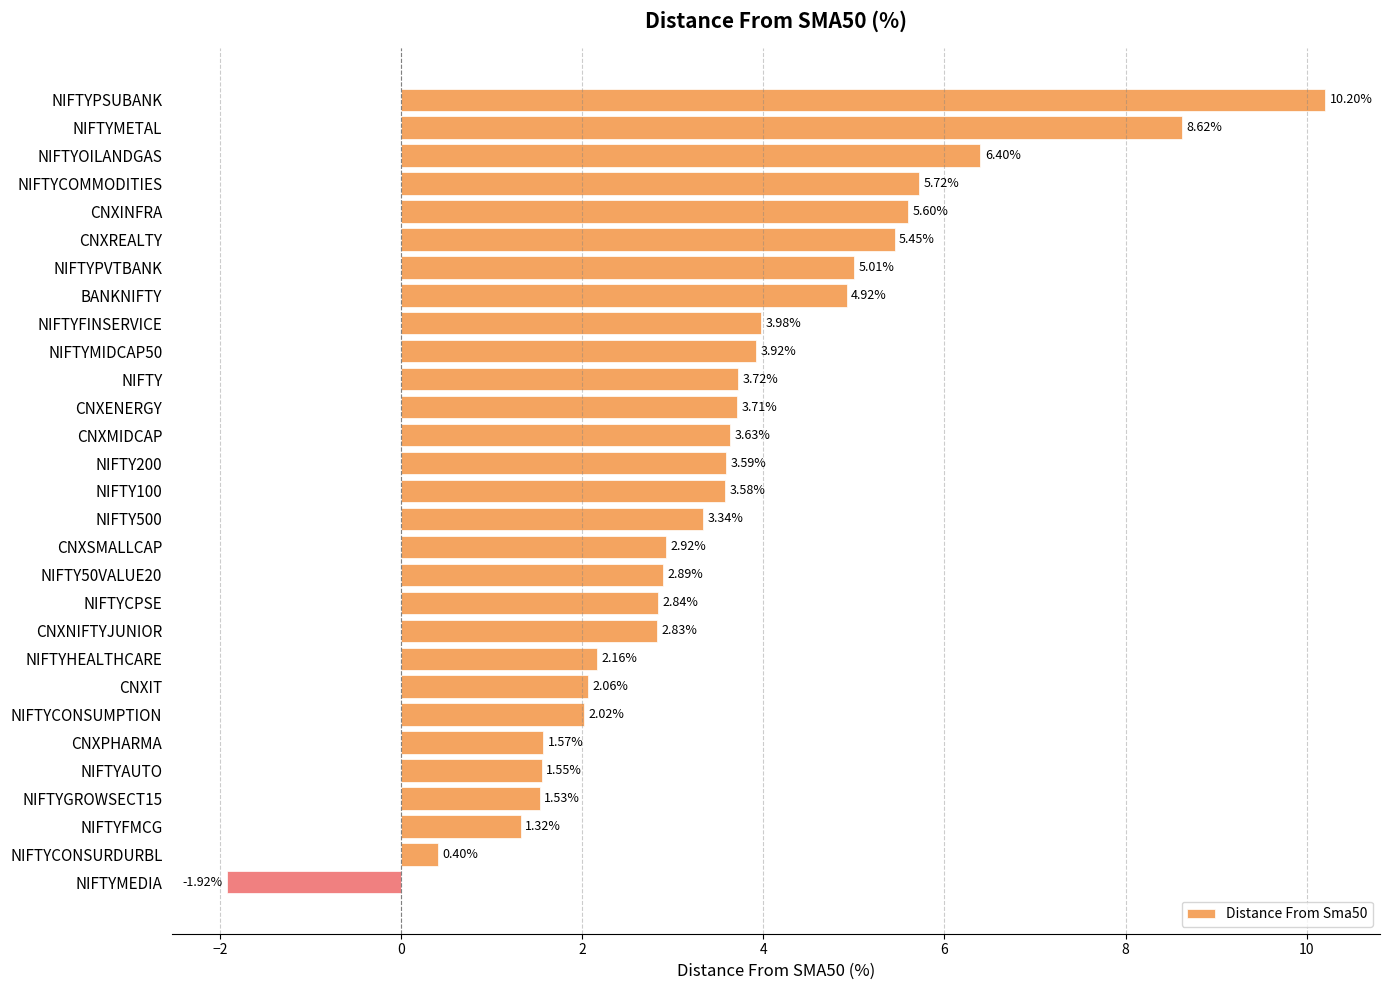

At which category does the chart reach its peak across all series?

NIFTYPSUBANK